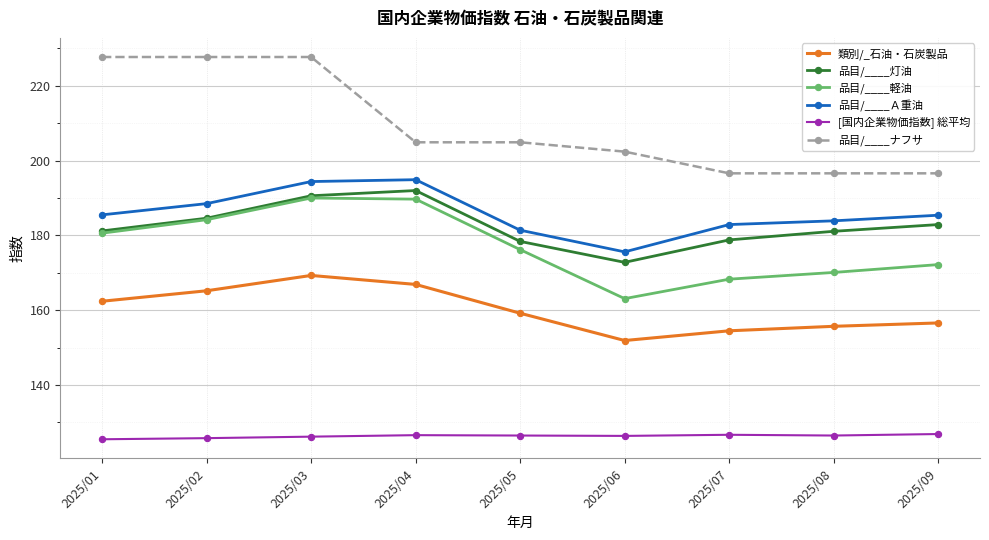

At which category does 類別/_石油・石炭製品 reach its first local peak?

2025/03